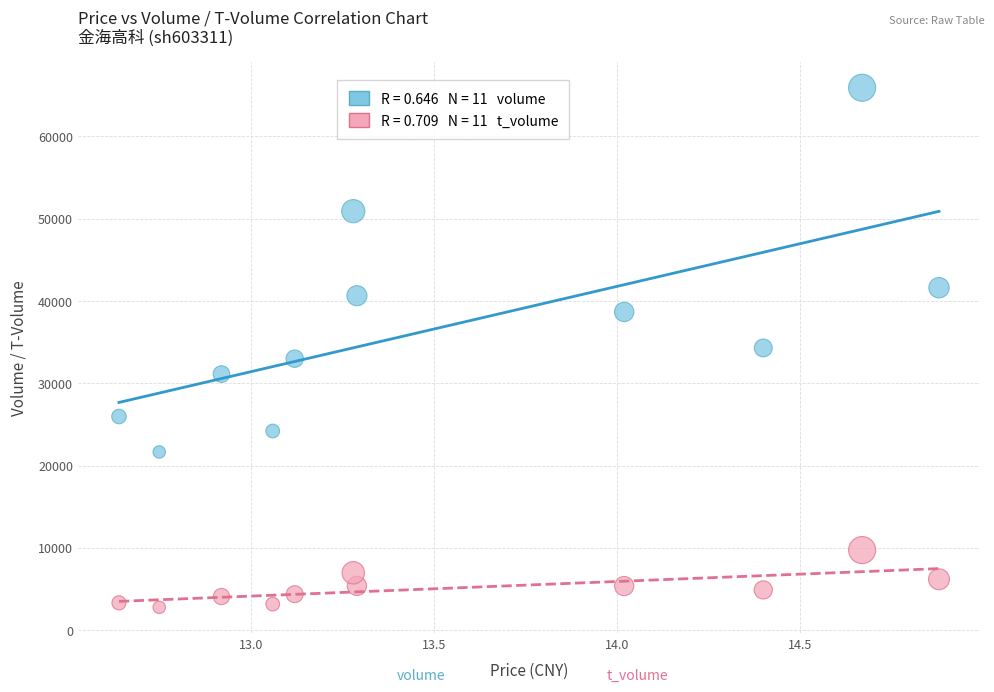

Across all data points, what is the range of Y values (max minus min)?

63145